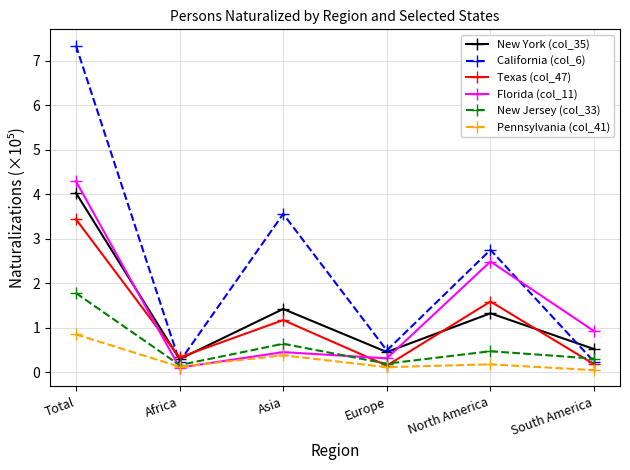

In Pennsylvania (col_41), how many points are lower than both neighbors (excluding endpoints)?

2